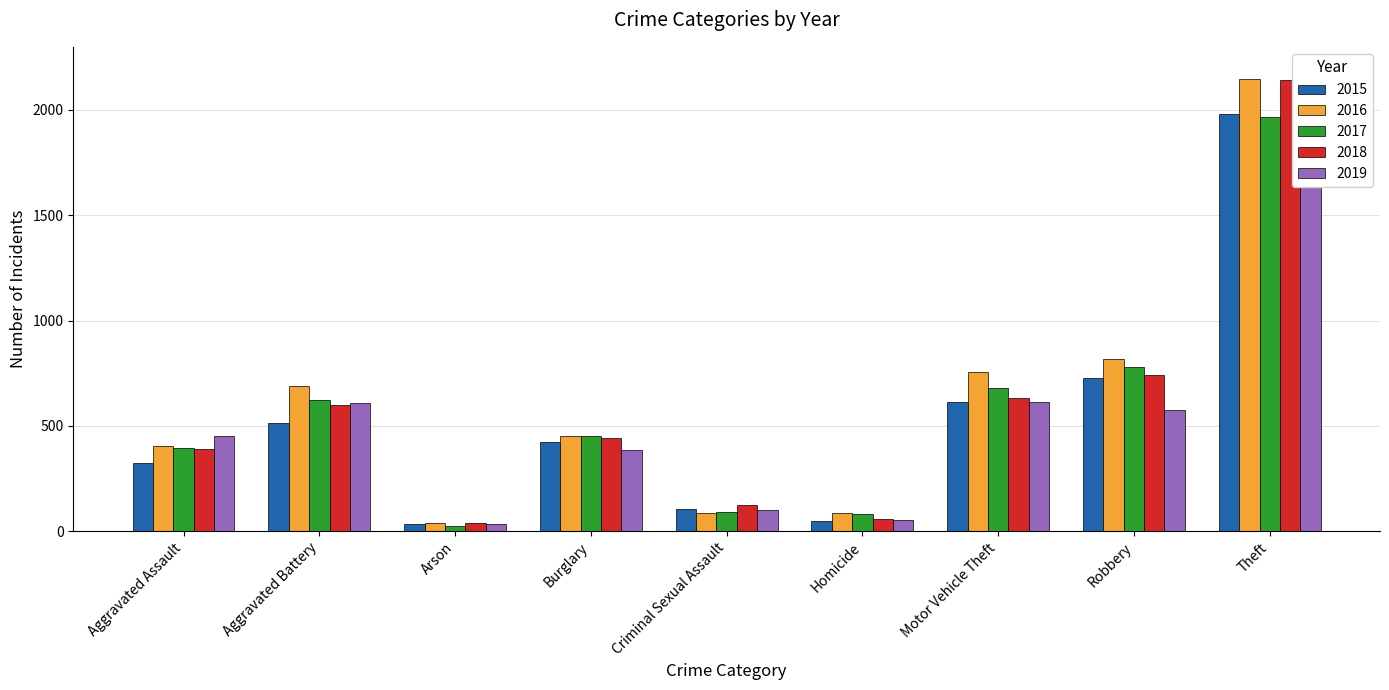

The 2017 series shows 129 at Homicide. True or false?

False